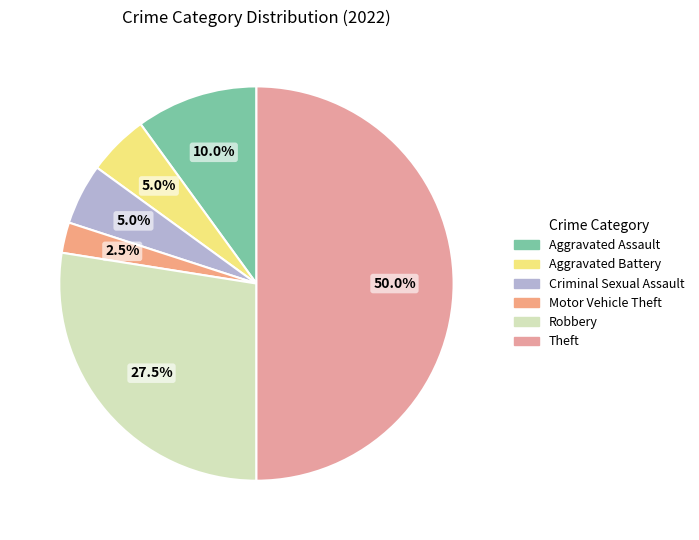

Which has a higher value, Aggravated Battery or Theft?

Theft